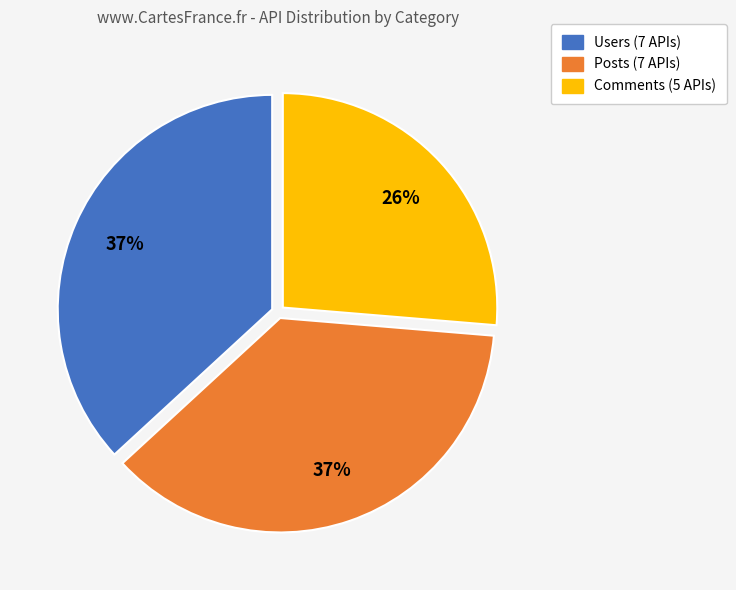

Does any single category account for the majority?

No